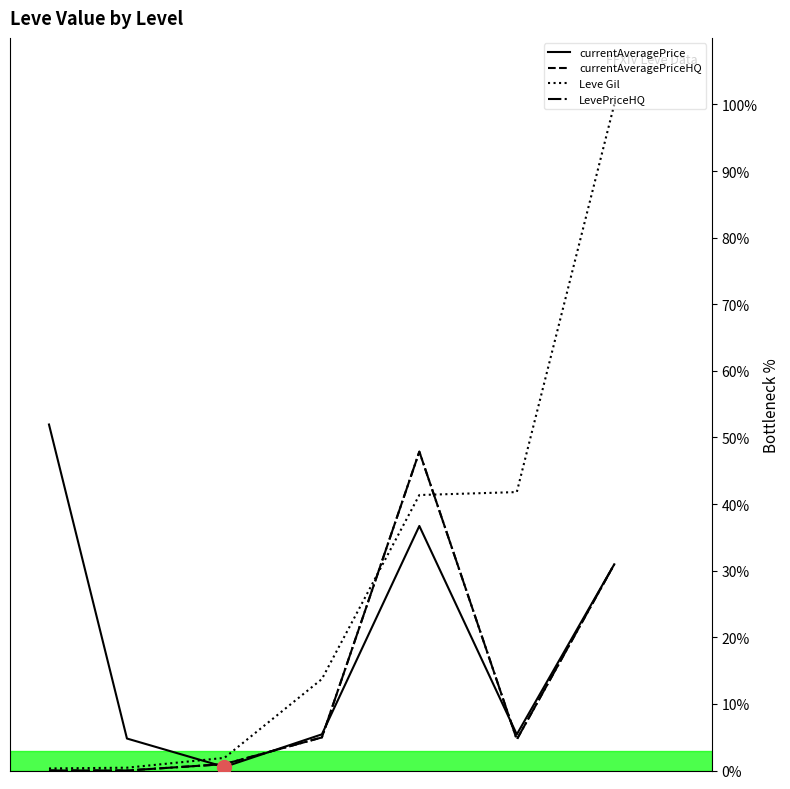

List the series in order of their peak value, lowest first.

currentAveragePriceHQ, LevePriceHQ, currentAveragePrice, Leve Gil